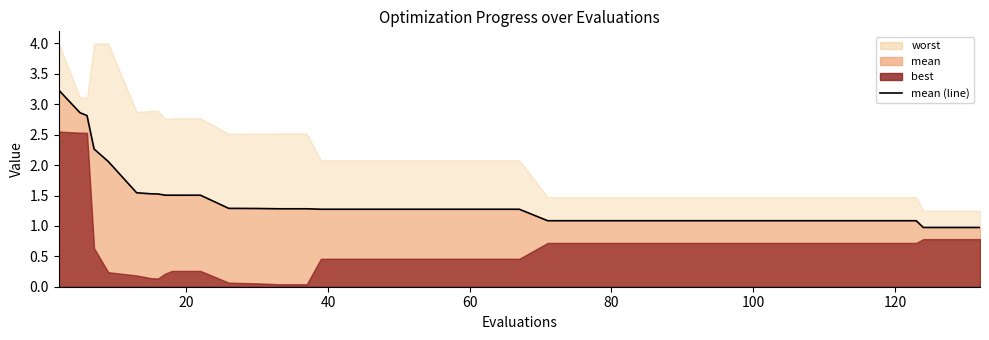

How many values exceed 1?

37